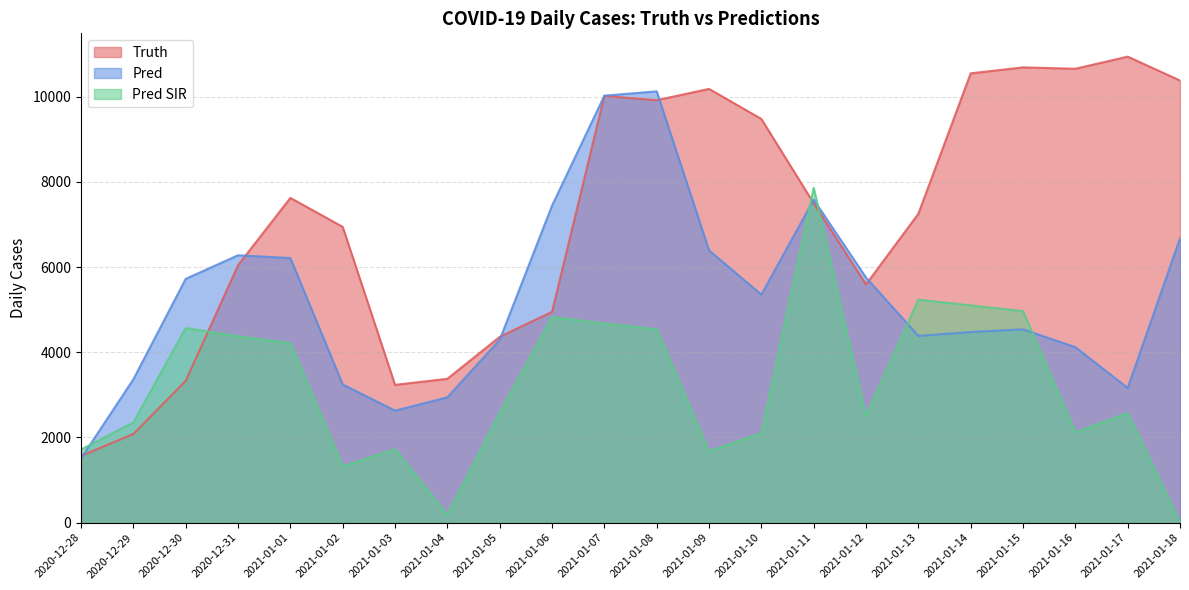

What is the label of the 16th point from the right?

2021-01-03